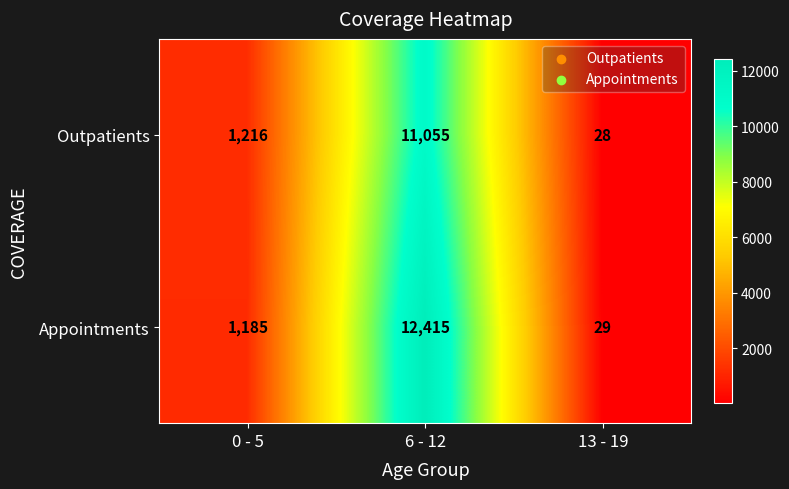

At which label is Outpatients closest to 5541?

0 - 5